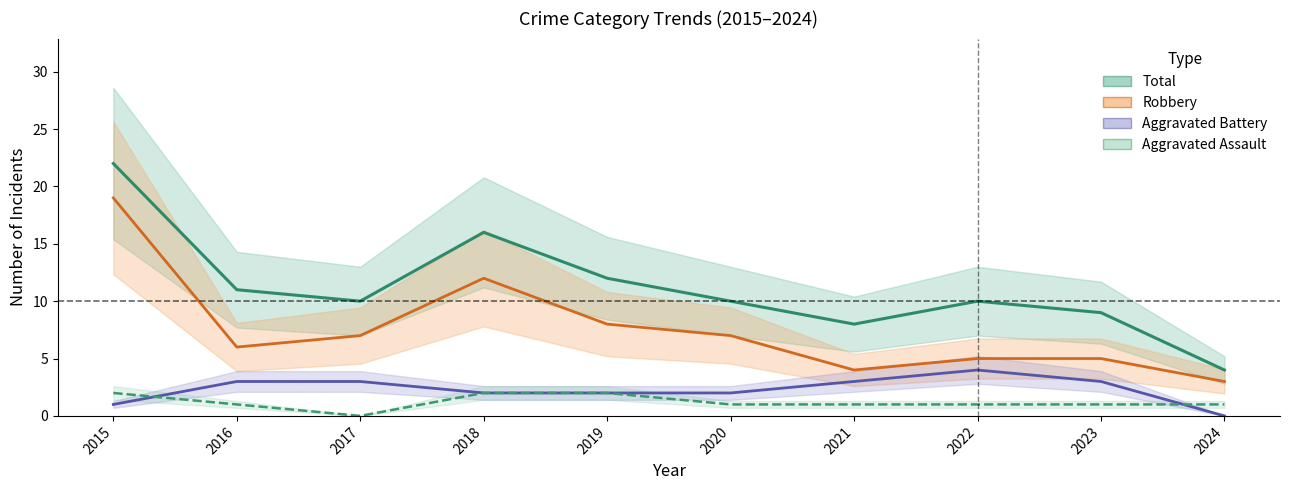

Between 2022 and 2019, which is larger?

2019